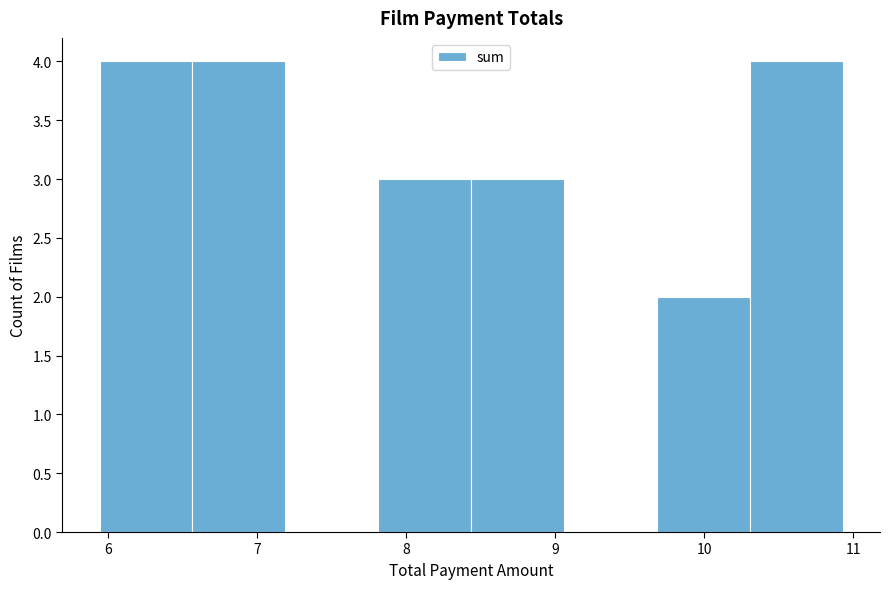

What is the height of the bar covering 9.7 to 10.3 on the x-axis? Neither the bar edges nor the heights are printed on the chart, so give them approximately, as read against the axes.

2